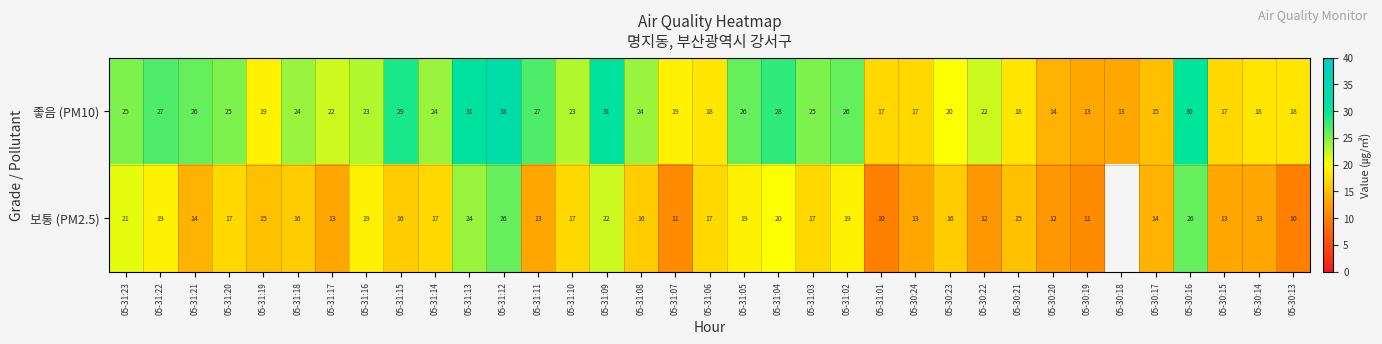

At which label does 좋음 (PM10) first exceed 23?

05-31:23